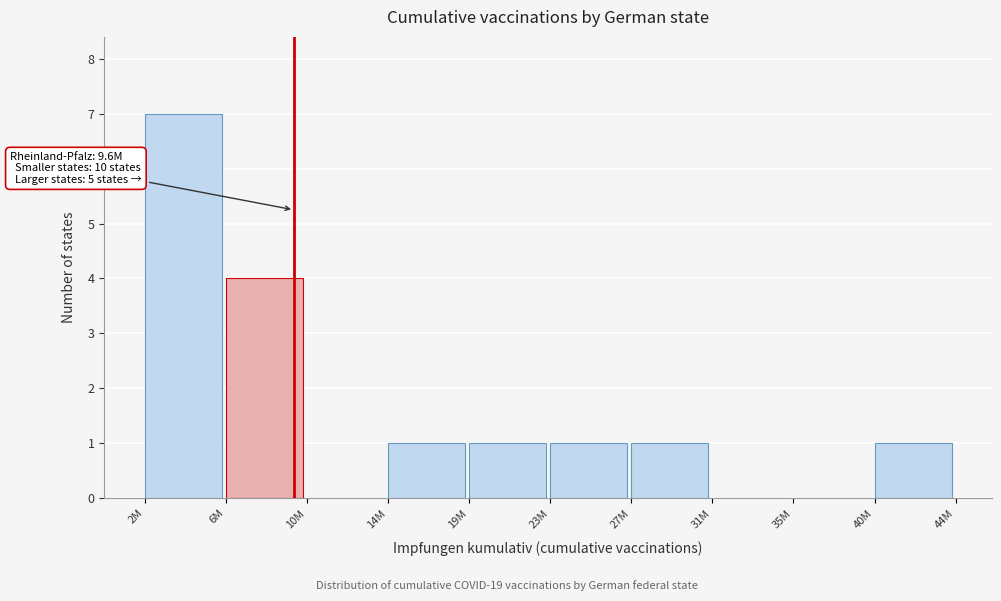

Reading left to right, what are all the values shown in this chart?

2M=7	6M=4	10M=0	14M=1	19M=1	23M=1	27M=1	31M=0	35M=0	40M=1